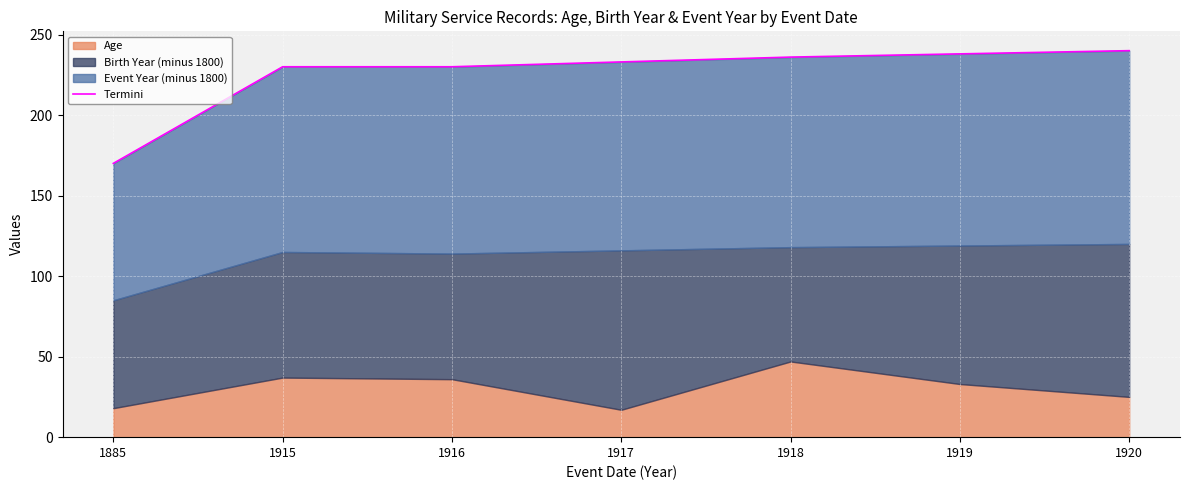

Reading left to right, list all the values displayed in this chart.

170	230	230	233	236	238	240